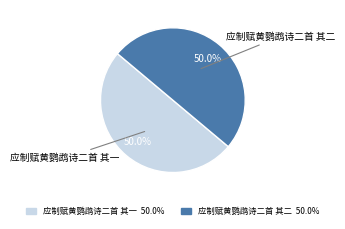

Combined, what portion of the pie is 应制赋黄鹦鹉诗二首 其二 and 应制赋黄鹦鹉诗二首 其一?

100.0%